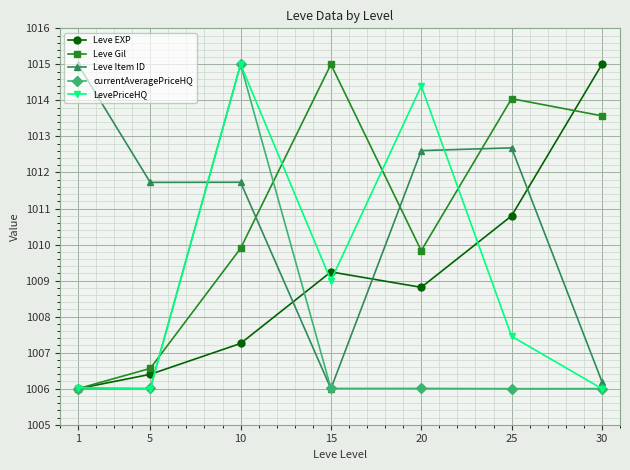

At which label does Leve EXP first exceed 1008?

15